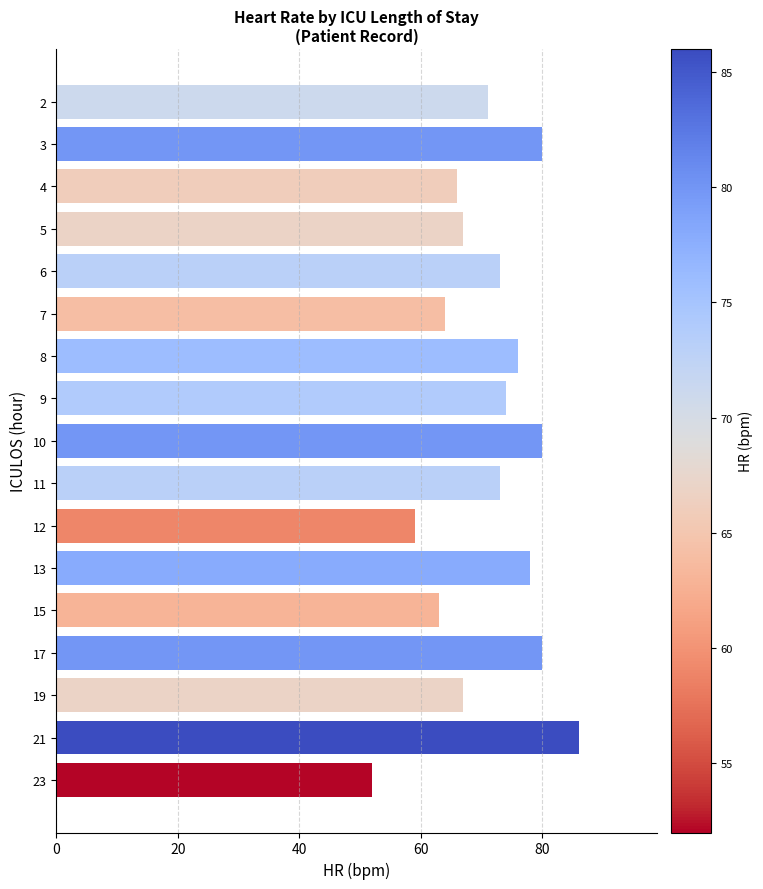

Reading top to bottom, extract all data points from this chart.

71	80	66	67	73	64	76	74	80	73	59	78	63	80	67	86	52